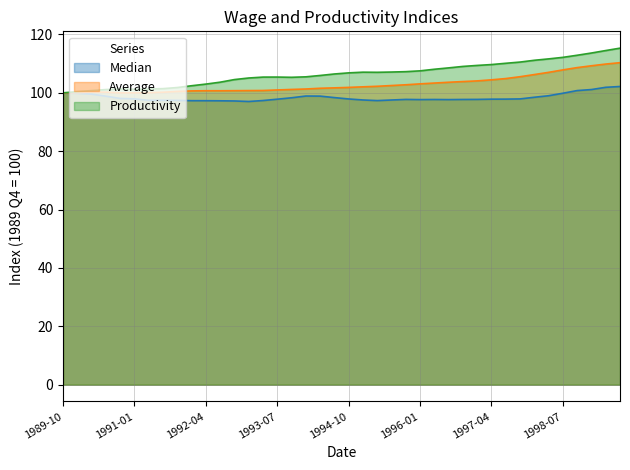

At which category is the sum across all series the highest?

1999-07-01